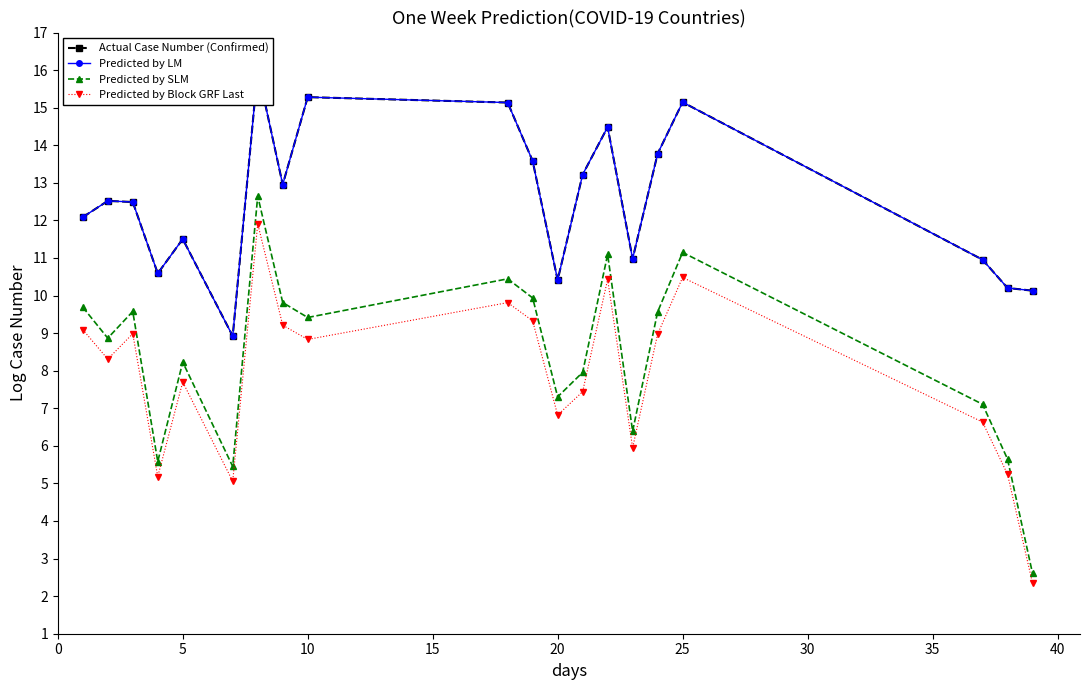

How many interior local valleys does the Predicted by Block GRF Last series have?

6